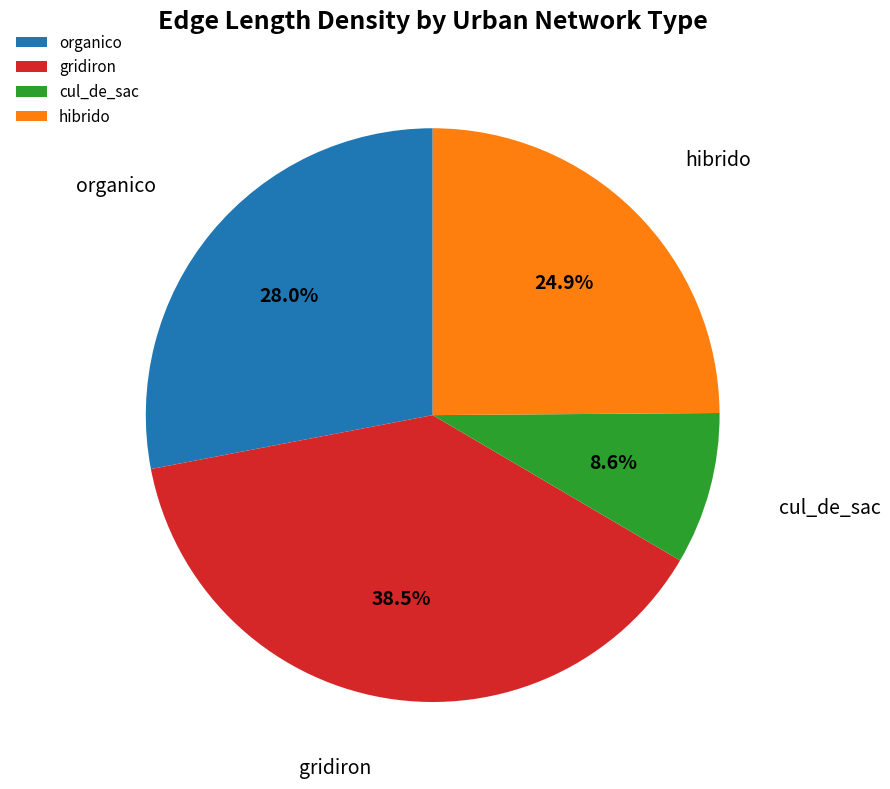

Does any single category account for the majority?

No